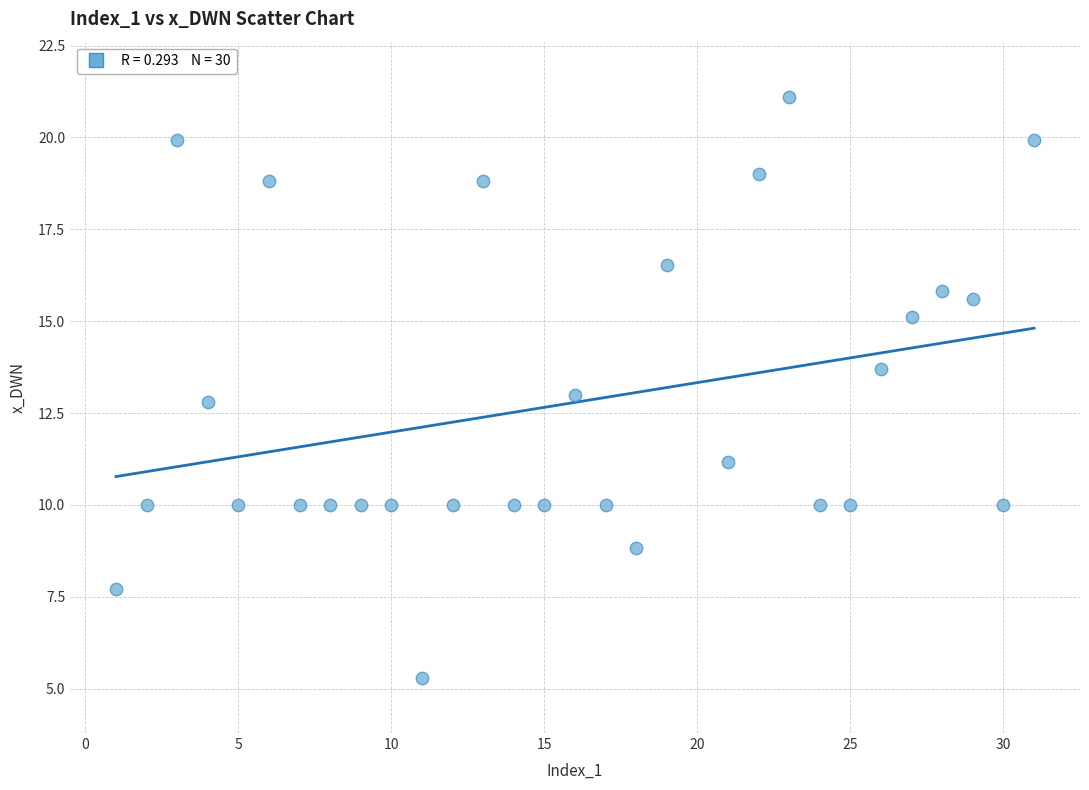

What is the range of X values (max minus min)?

30.0